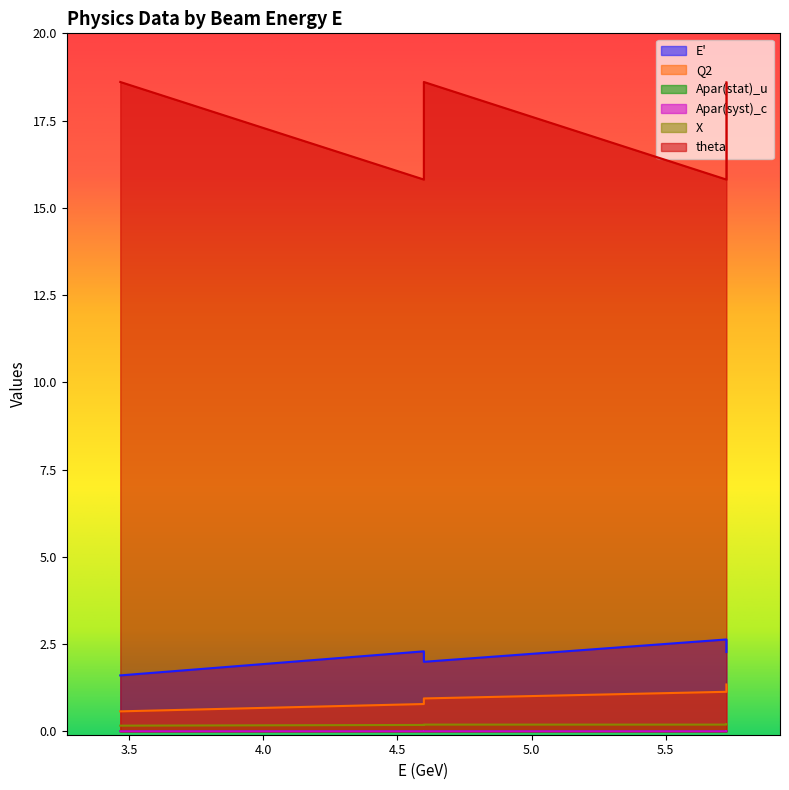

Where does the E' series first go above 2?

4.5983